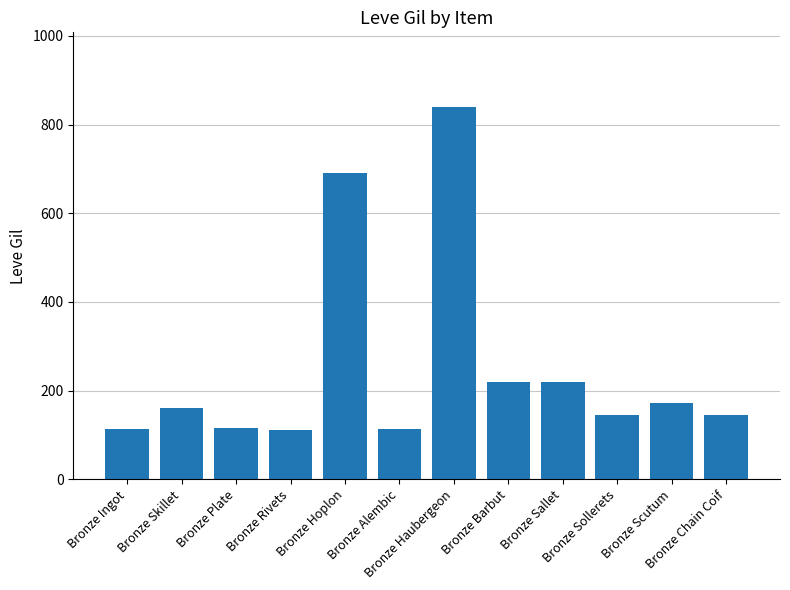

What is the label of the 1st bar from the right?

Bronze Chain Coif